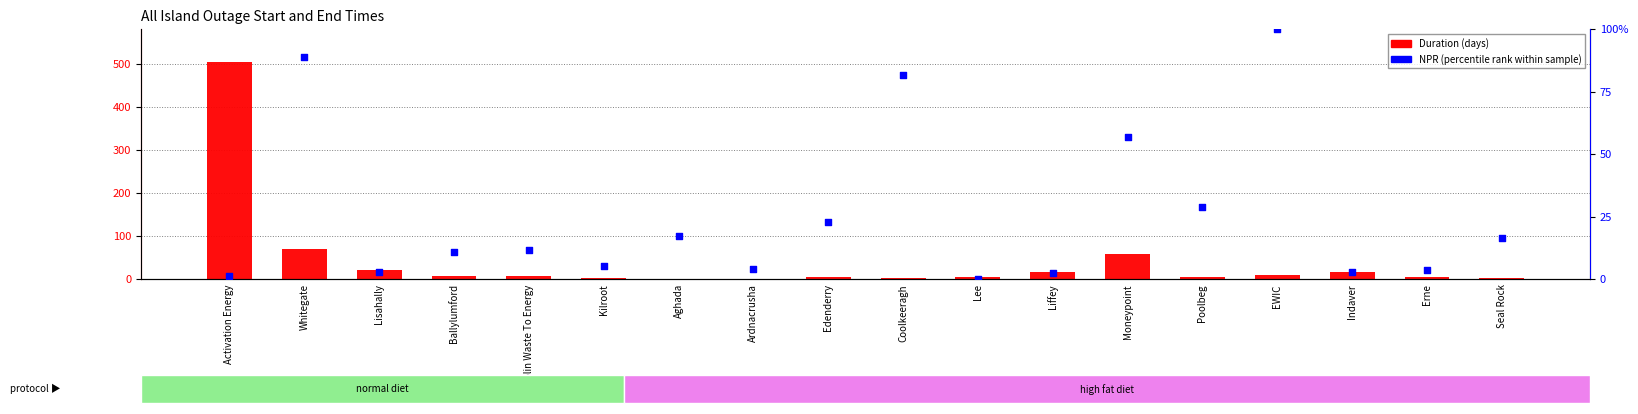

Which series reaches the minimum Y coordinate?

percentile rank within the sample